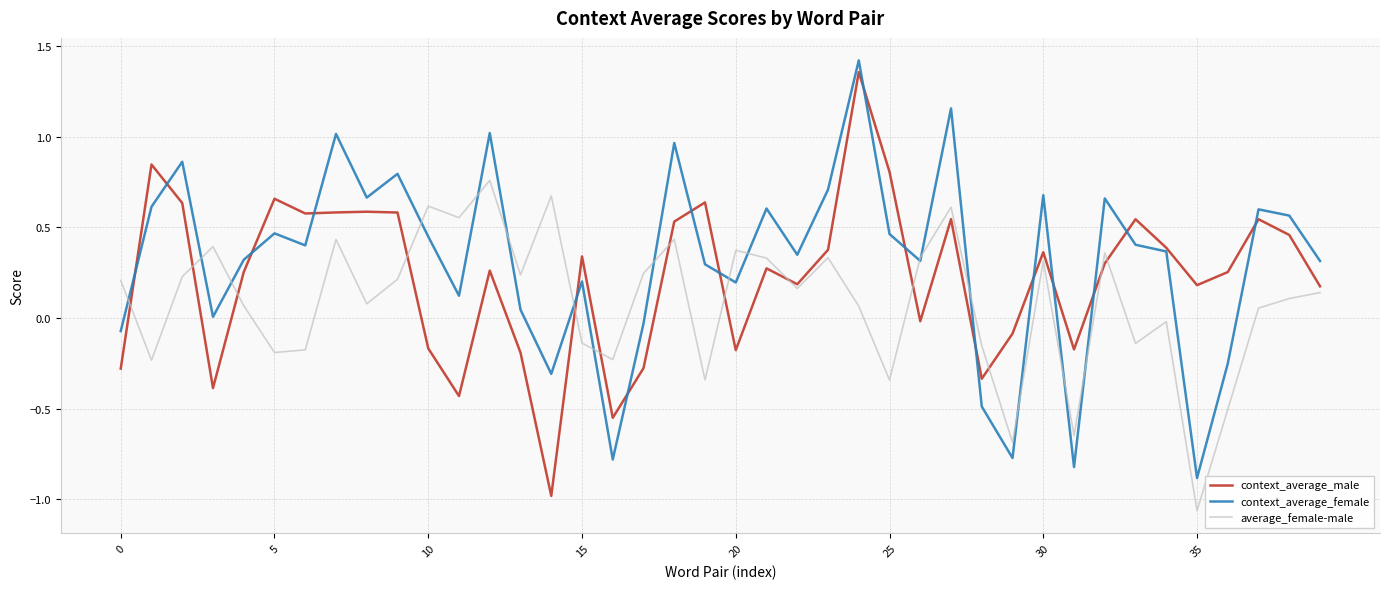

What is the minimum value for context_average_male?

-1.0